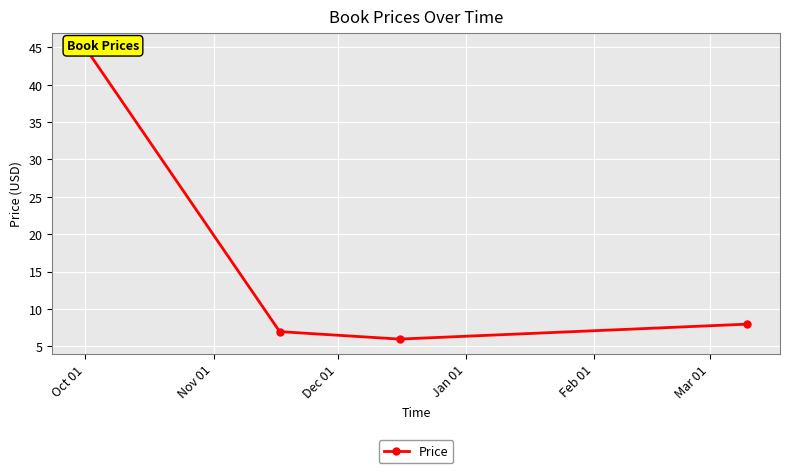

True or false: the data shows 45.0 at Oct 01.

True